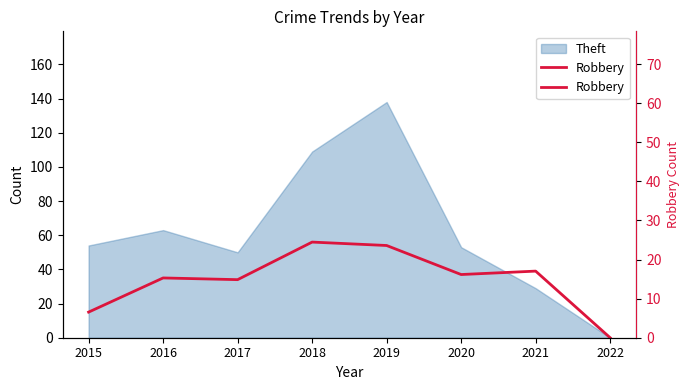

What is the value of the 6th point from the left?

37